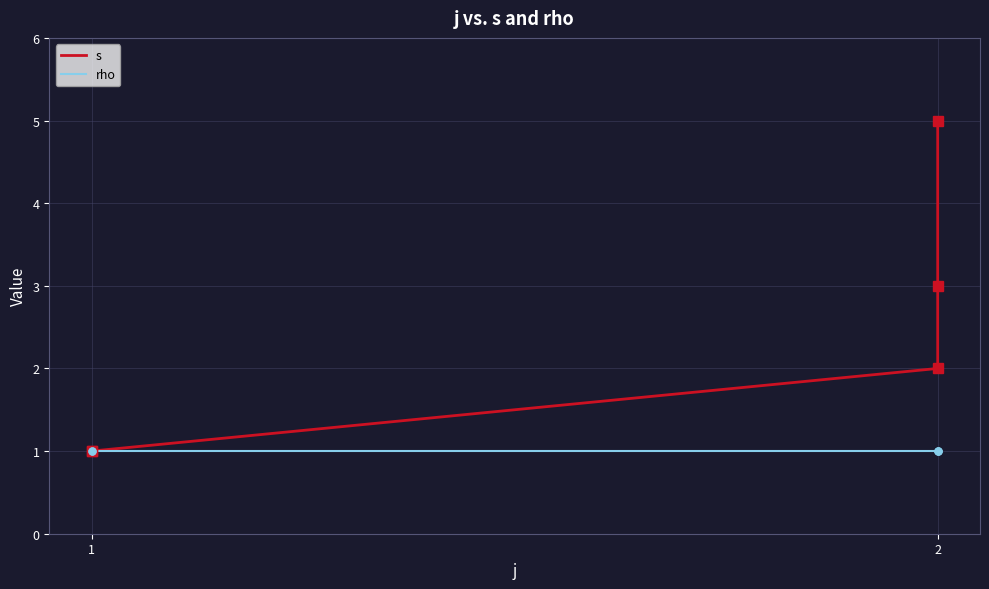

Where is s nearest to the value 3?

2